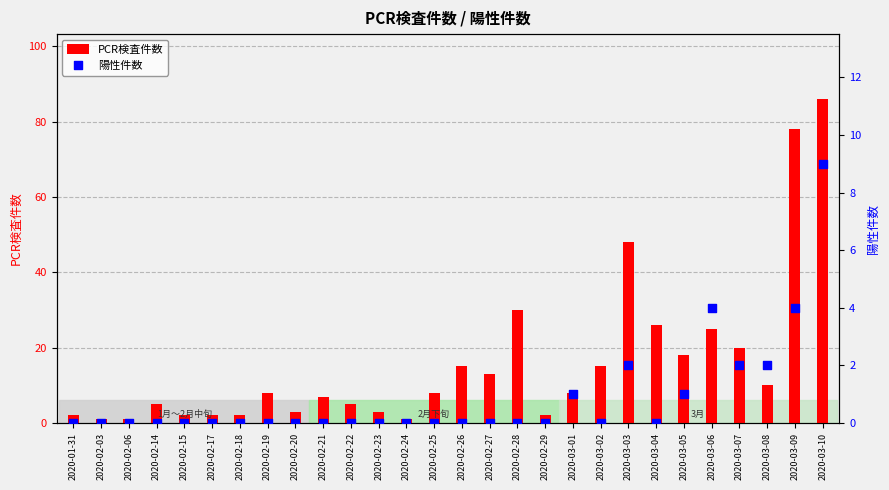

Which series has the largest Y range (max minus min)?

PCR検査件数